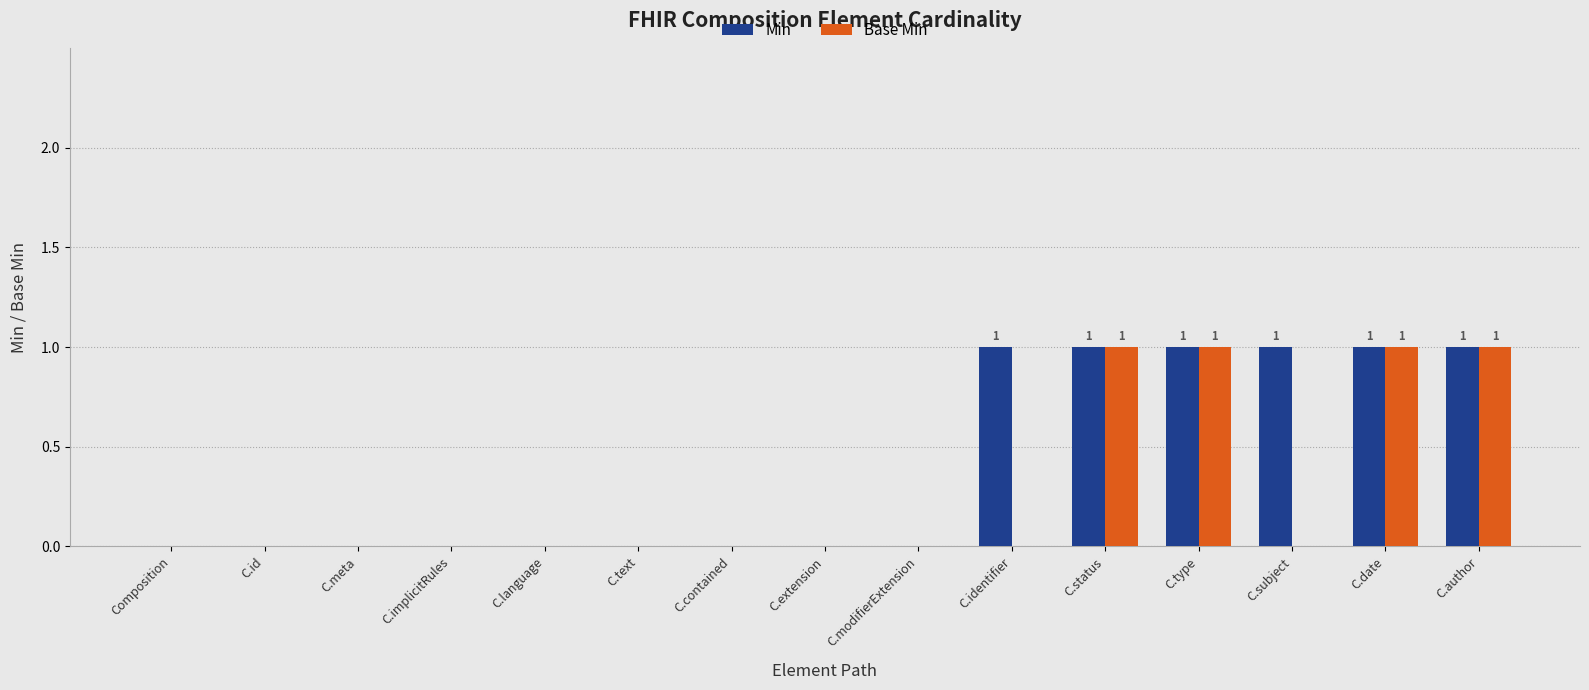

How many data points does each series have?

15